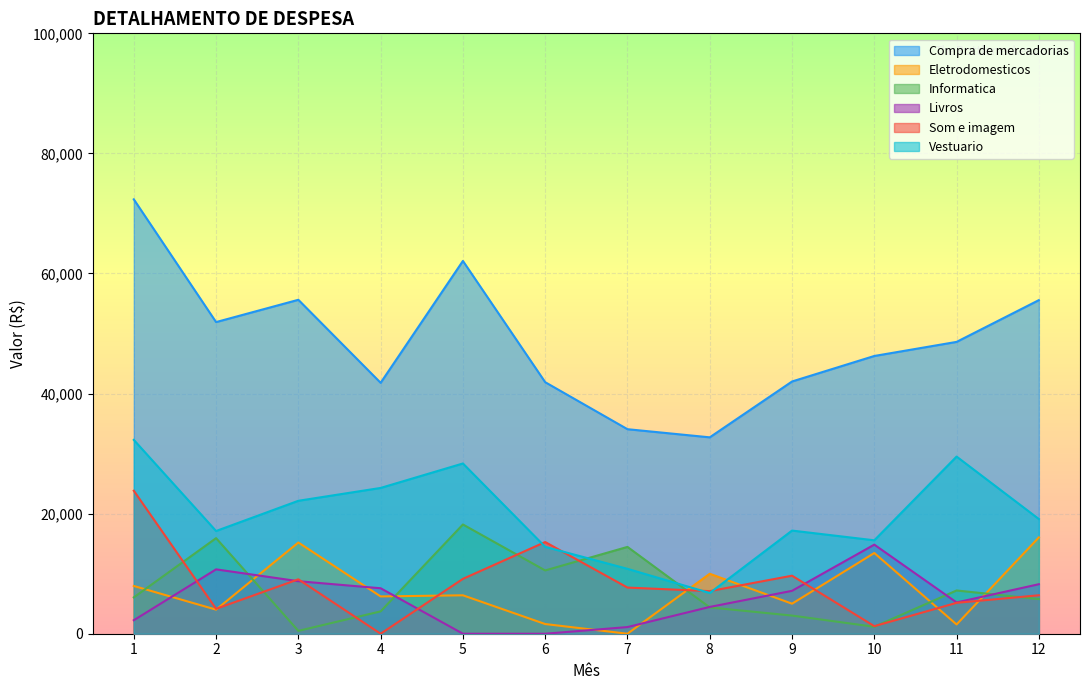

The Eletrodomesticos series shows 8863 at 5. True or false?

False